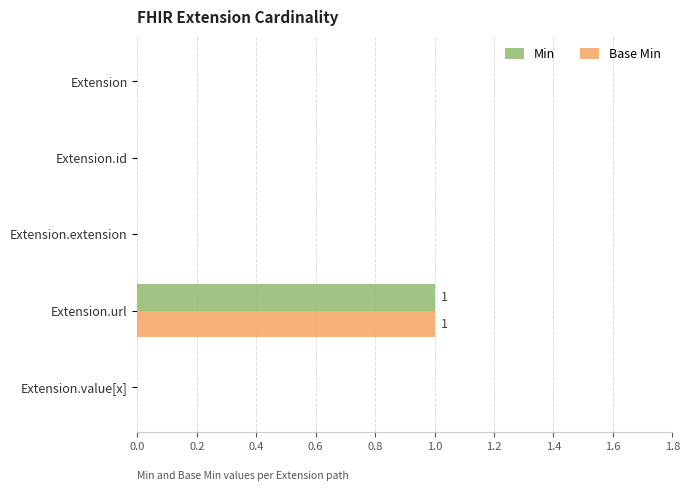

How many distinct data groups are displayed?

2